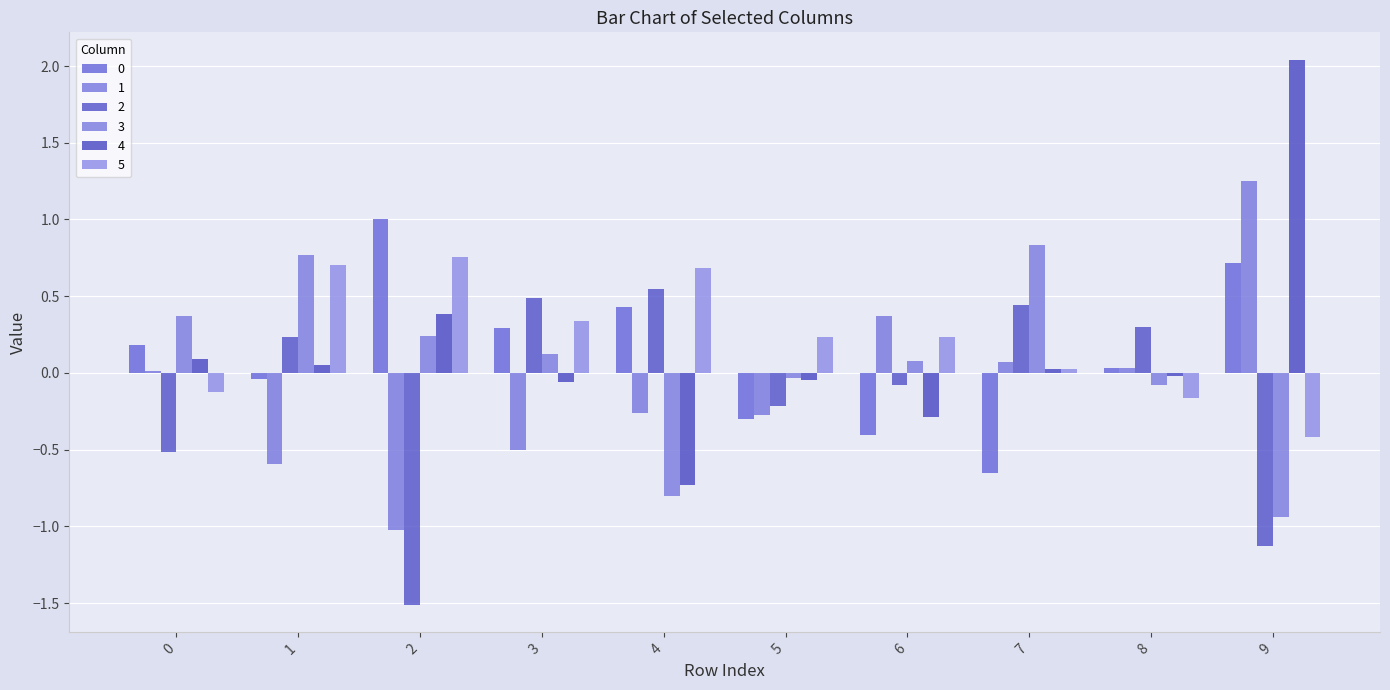

What is the total value across all series at 1?

1.1